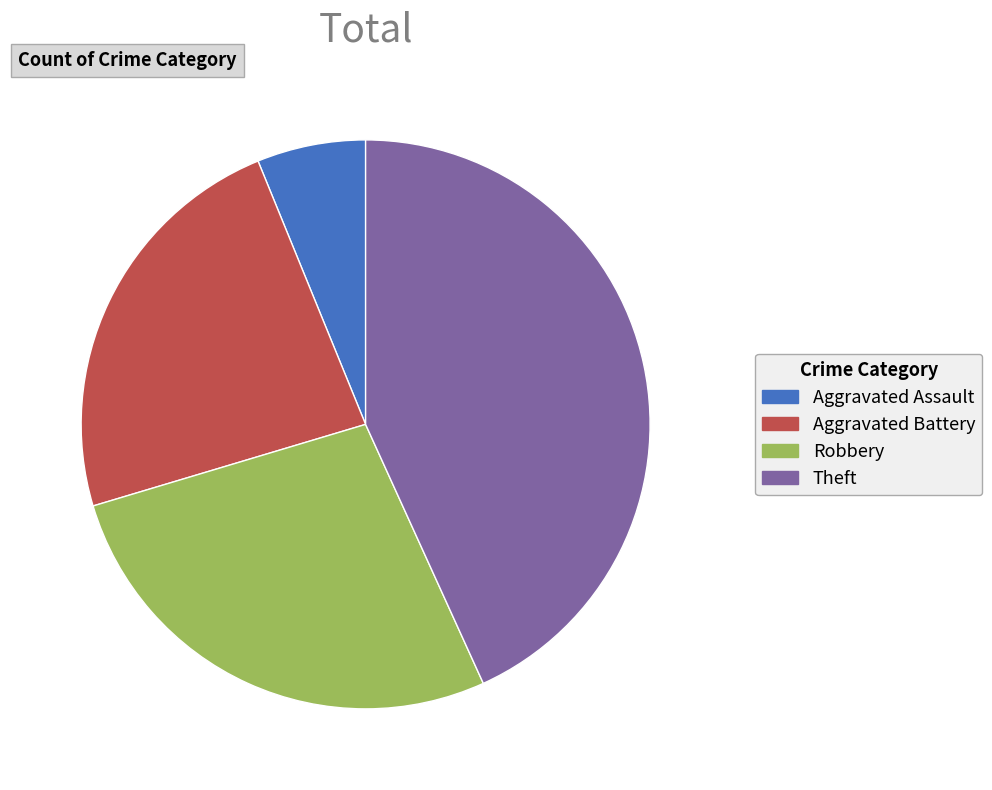

Does any single category account for the majority?

No